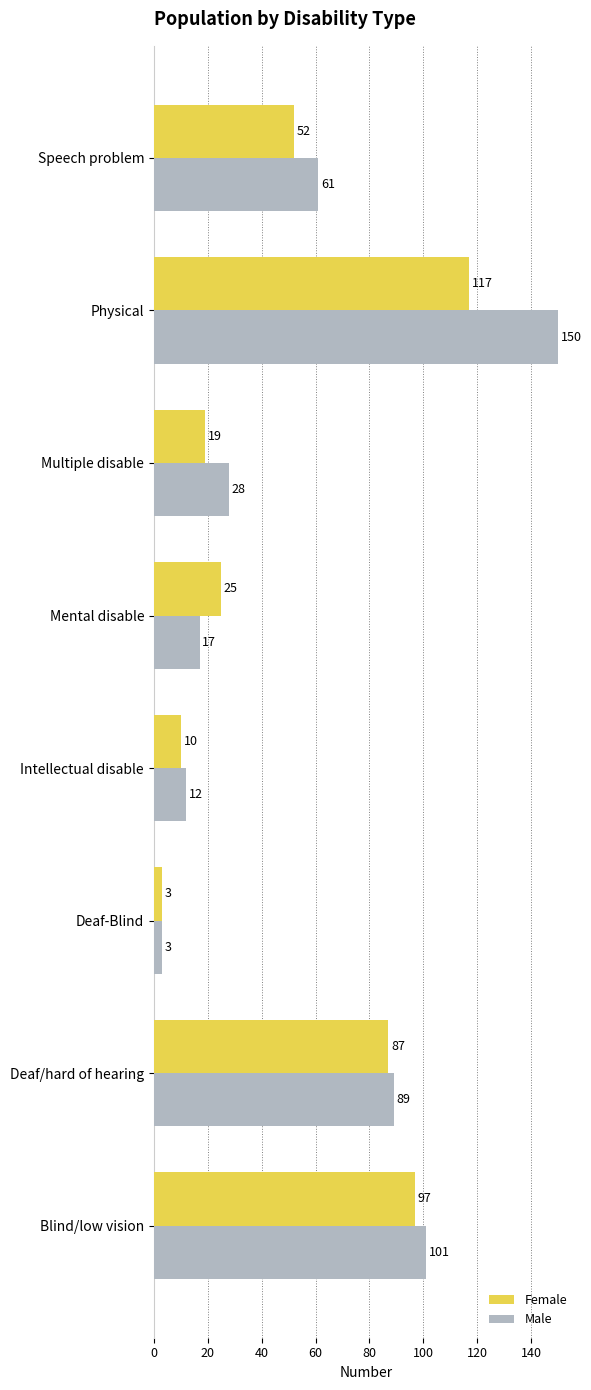

The value of Female at Speech problem is 32. True or false?

False